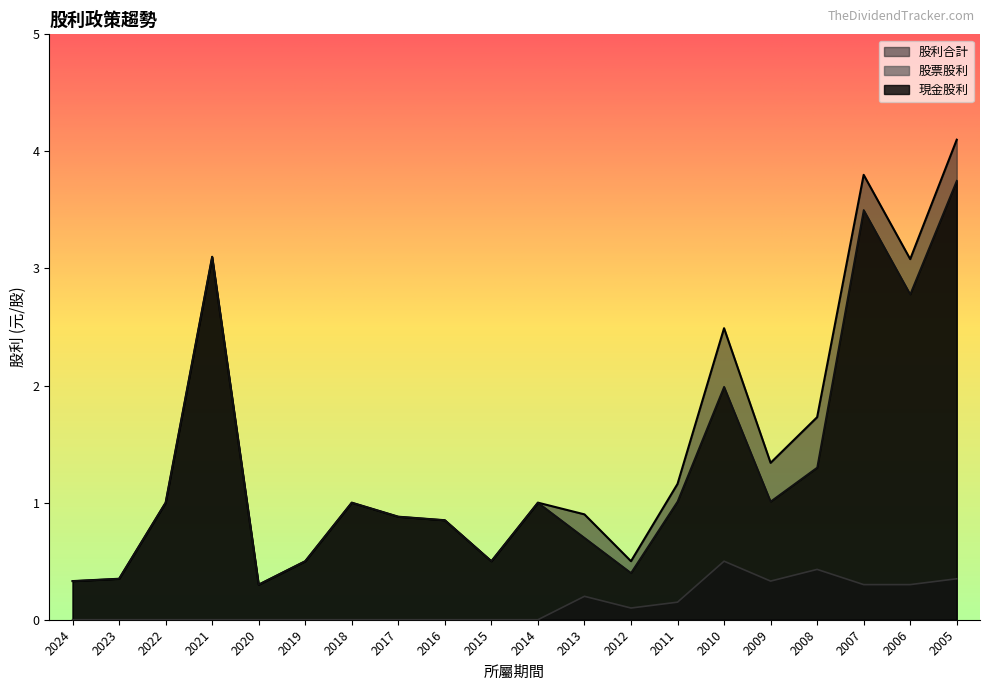

What value does the 股利合計 series have at 2008?

1.7